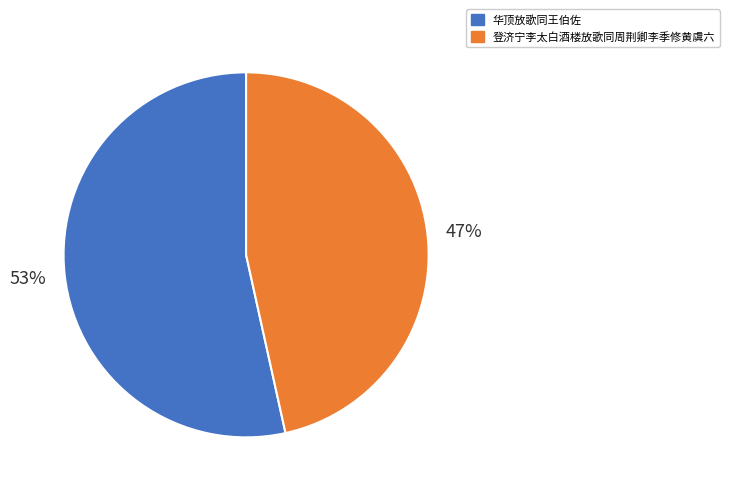

Combined, do 华顶放歌同王伯佐 and 登济宁李太白酒楼放歌同周荆卿李季修黄虞六 account for over 50%?

Yes